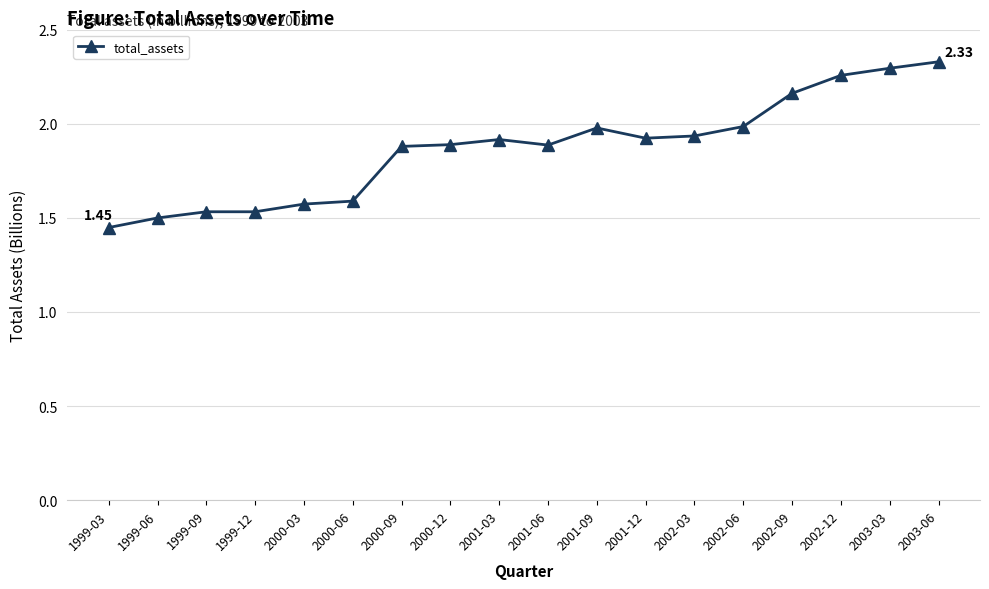

What is the ratio of the value at 1999-12 to the value at 1999-09?

1.0